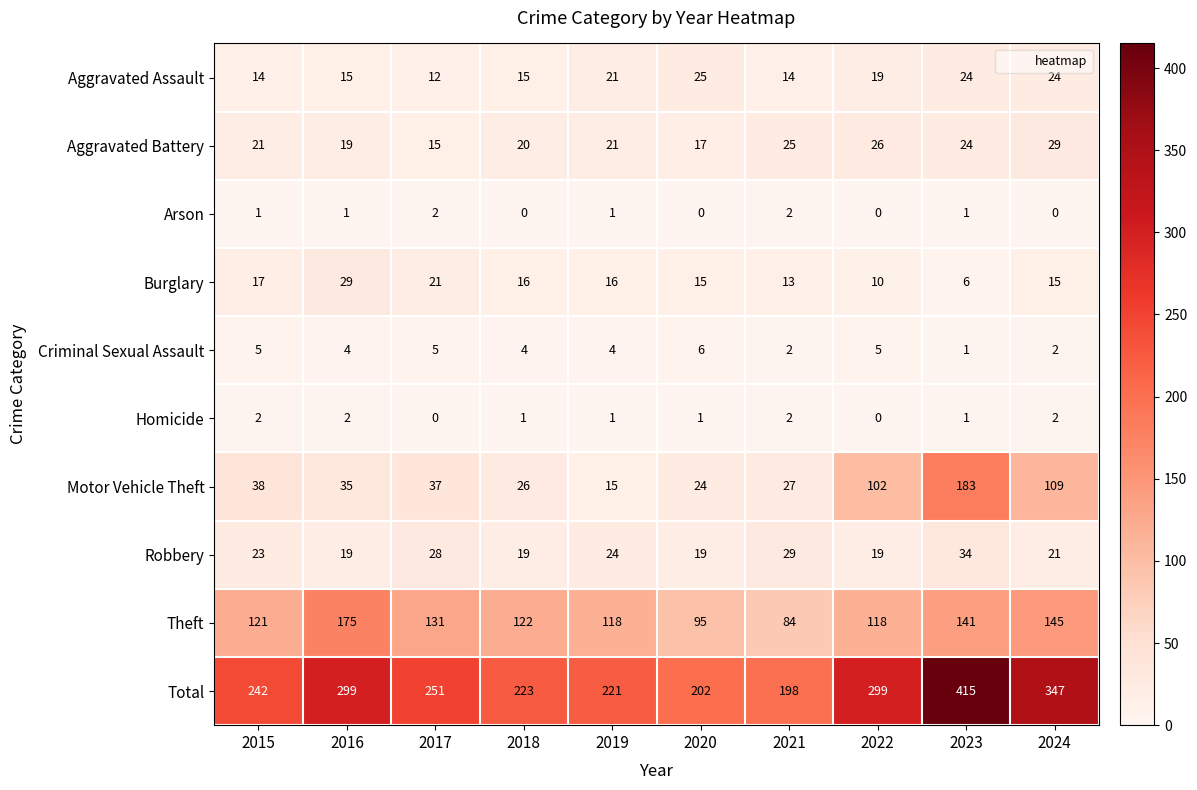

At 2020, list the series in order from smallest to largest.

Arson, Homicide, Criminal Sexual Assault, Burglary, Aggravated Battery, Robbery, Motor Vehicle Theft, Aggravated Assault, Theft, Total